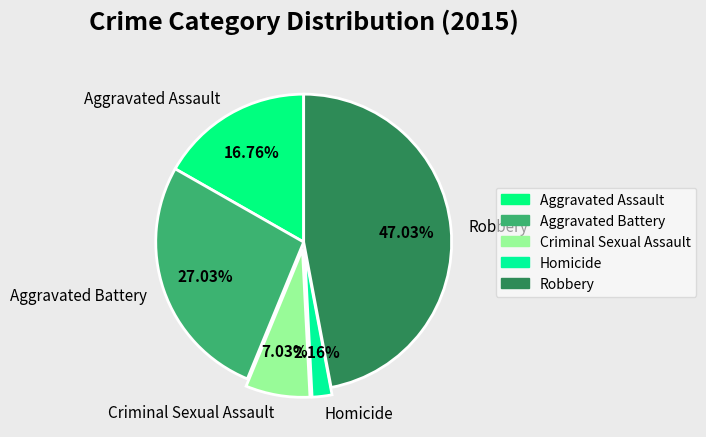

Is it true that Robbery is 39% of the pie?

False